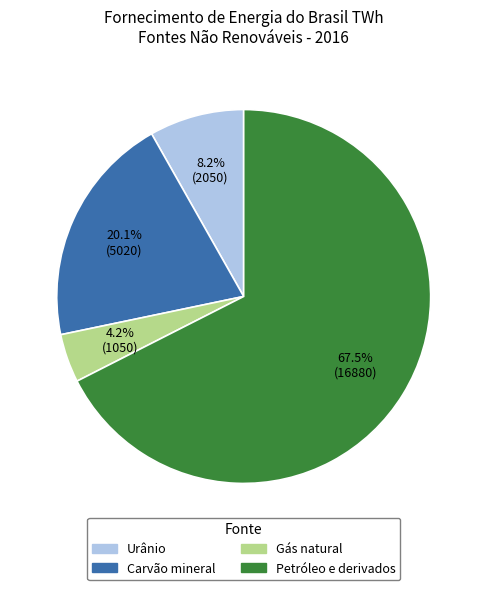

Is it true that Carvão mineral is 20% of the pie?

True